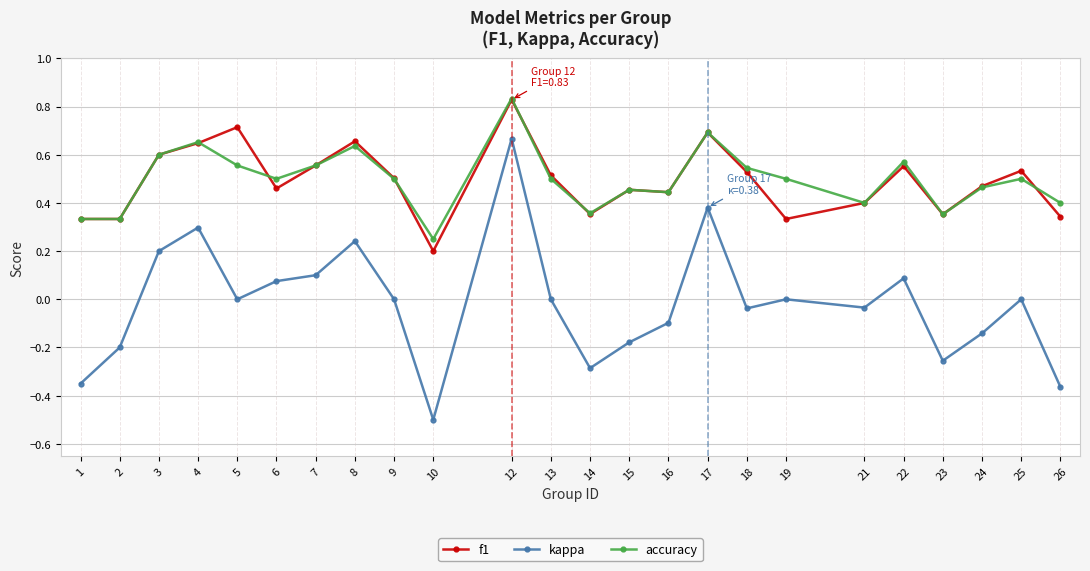

What are all the series names shown in the legend?

f1, kappa, accuracy